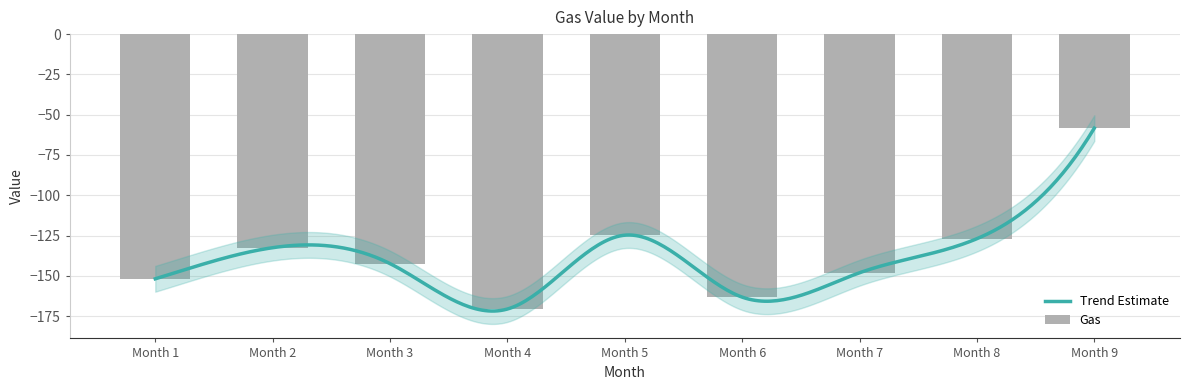

How many data points are above -142?

4